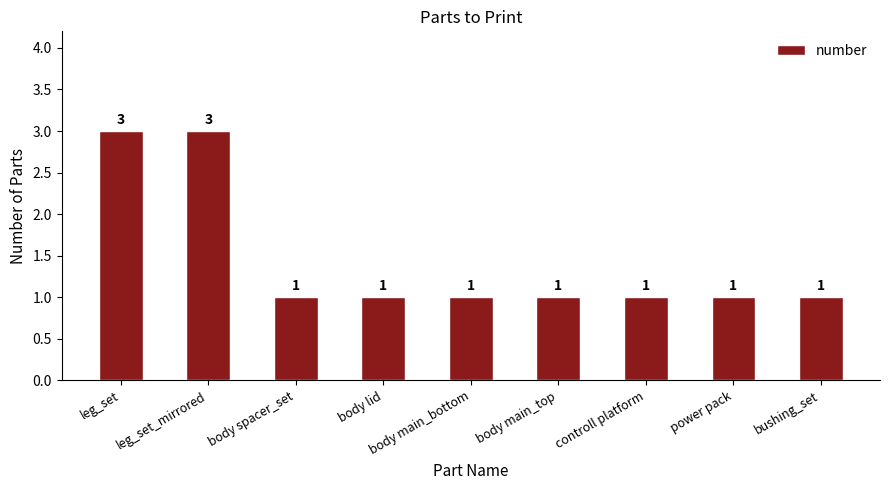

How many categories are shown in the chart?

9